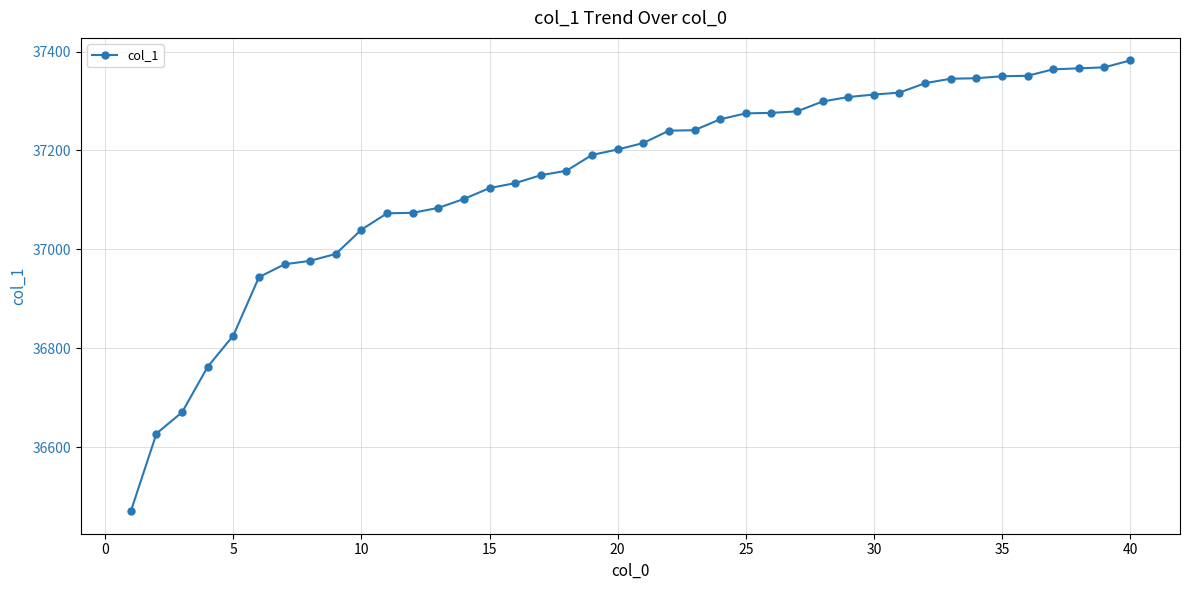

Does the chart have visible grid lines?

Yes